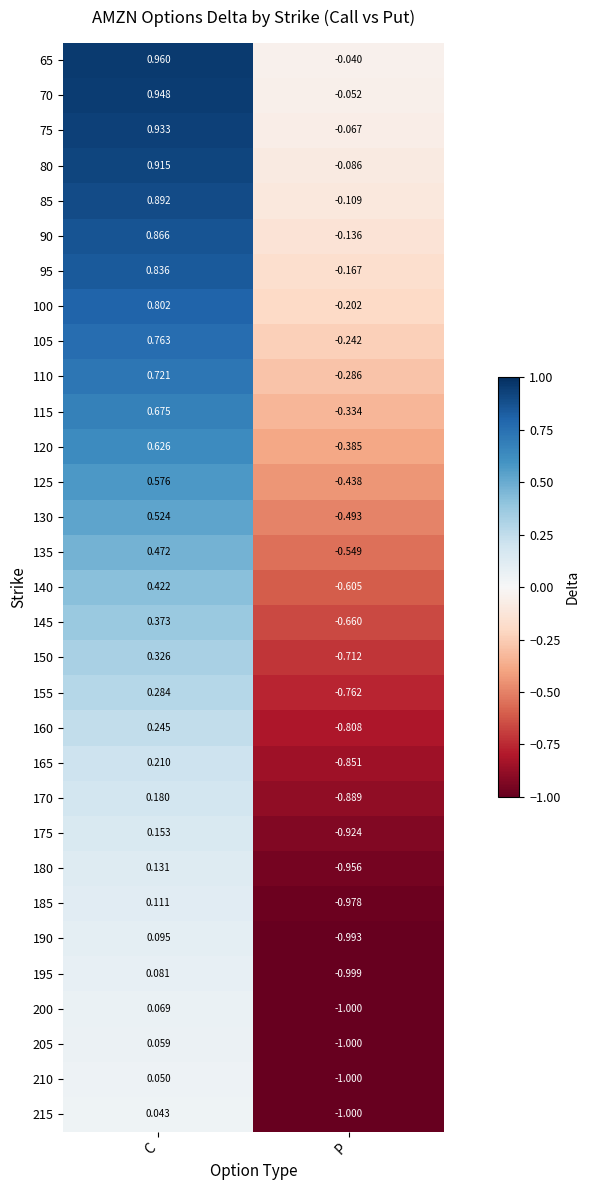

At which label does 90 reach its peak?

C